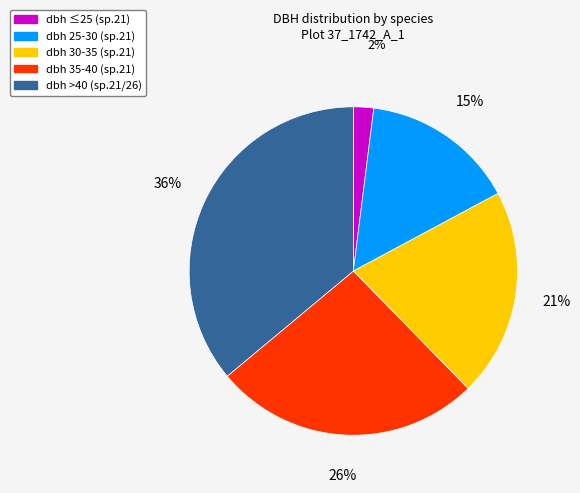

To the nearest percent, what is the average slice percentage?

20%